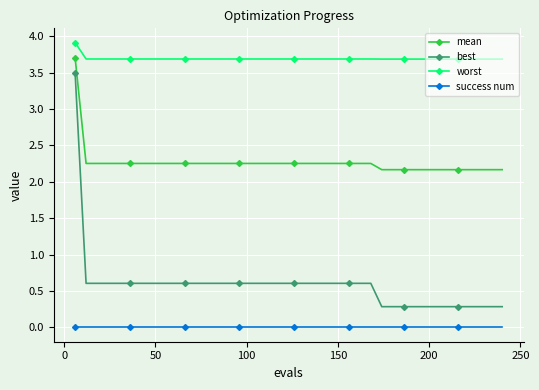

Does the chart display data point markers on the line(s)?

Yes